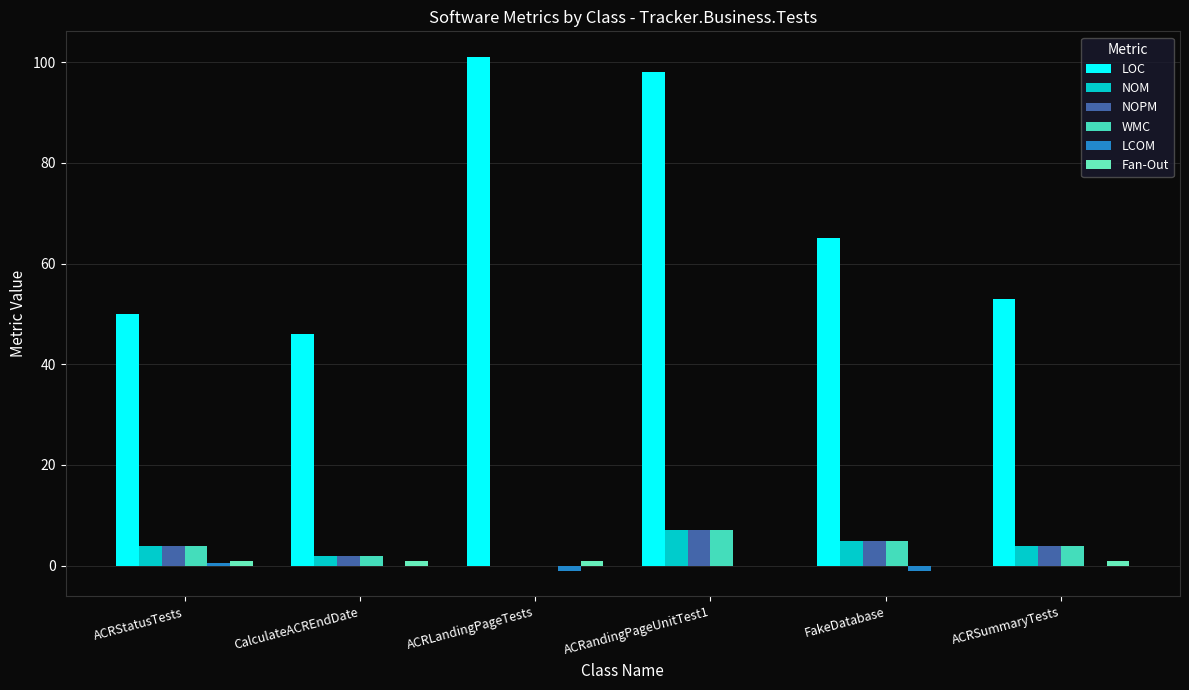

Reading left to right, transcribe all the data shown in this chart.

LOC: 50.0	46.0	101.0	98.0	65.0	53.0
NOM: 4.0	2.0	0.0	7.0	5.0	4.0
NOPM: 4.0	2.0	0.0	7.0	5.0	4.0
WMC: 4.0	2.0	0.0	7.0	5.0	4.0
LCOM: 0.5	0.0	-1.0	0.0	-1.0	0.0
Fan-Out: 1.0	1.0	1.0	0.0	0.0	1.0